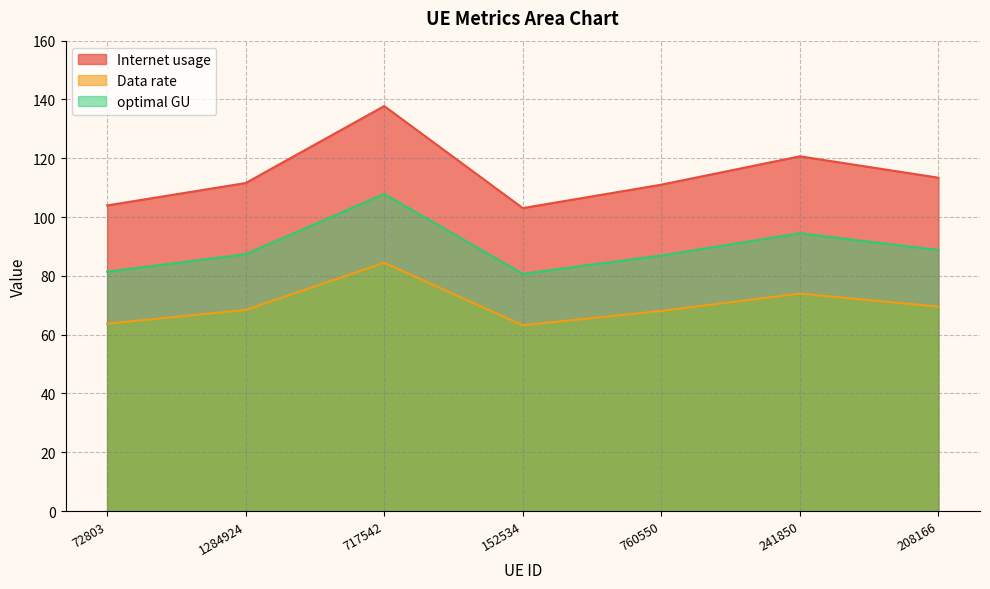

What is the maximum value shown in the chart?

137.8